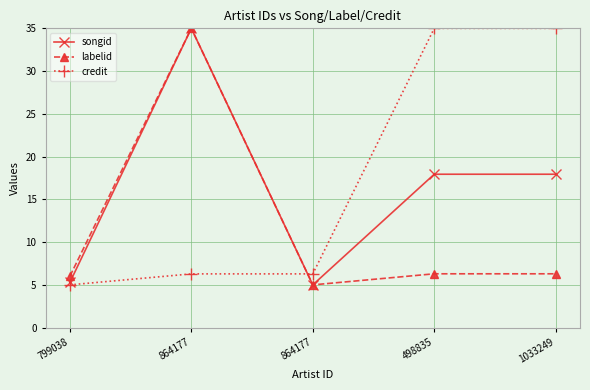

How many lines are shown in the chart?

3